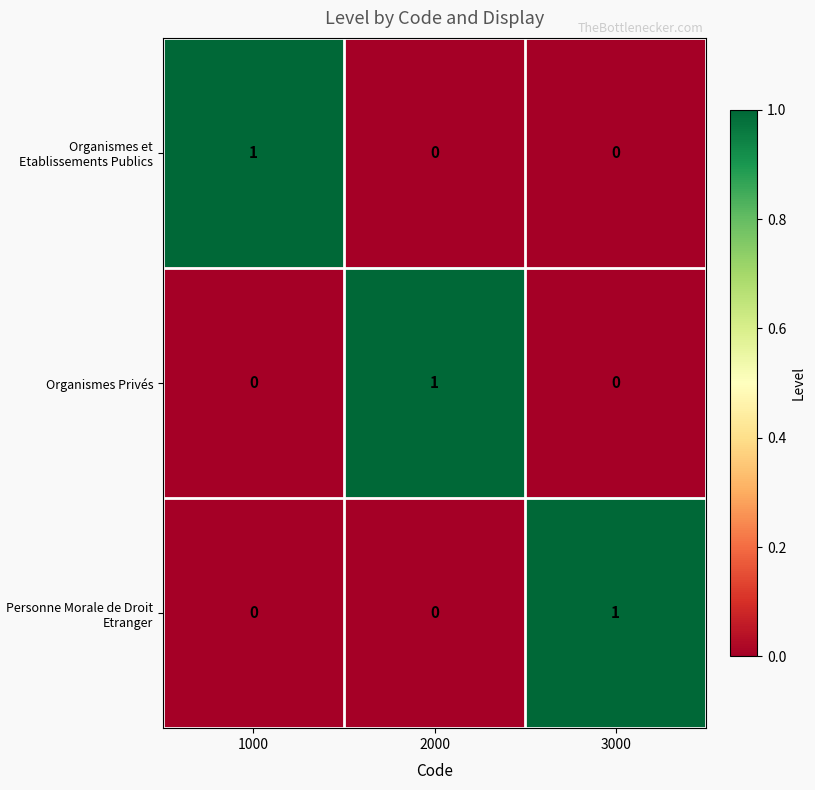

At which label does Organismes et Etablissements Publics reach its peak?

1000